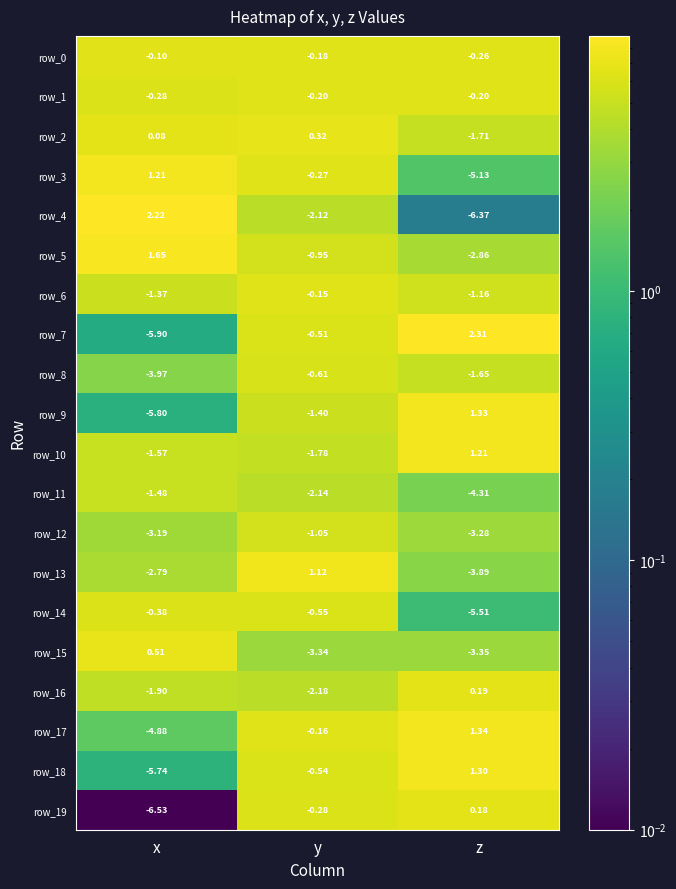

The row_0 series shows 11.0 at x. True or false?

False